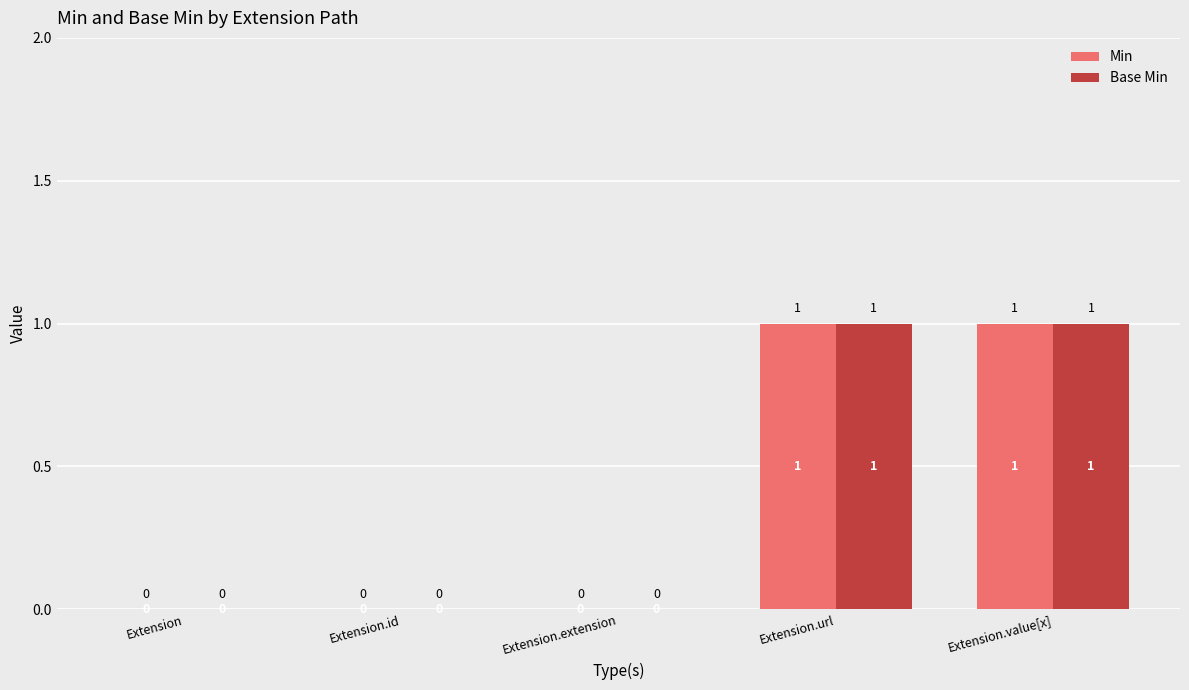

How many positive values does the Min series have?

2